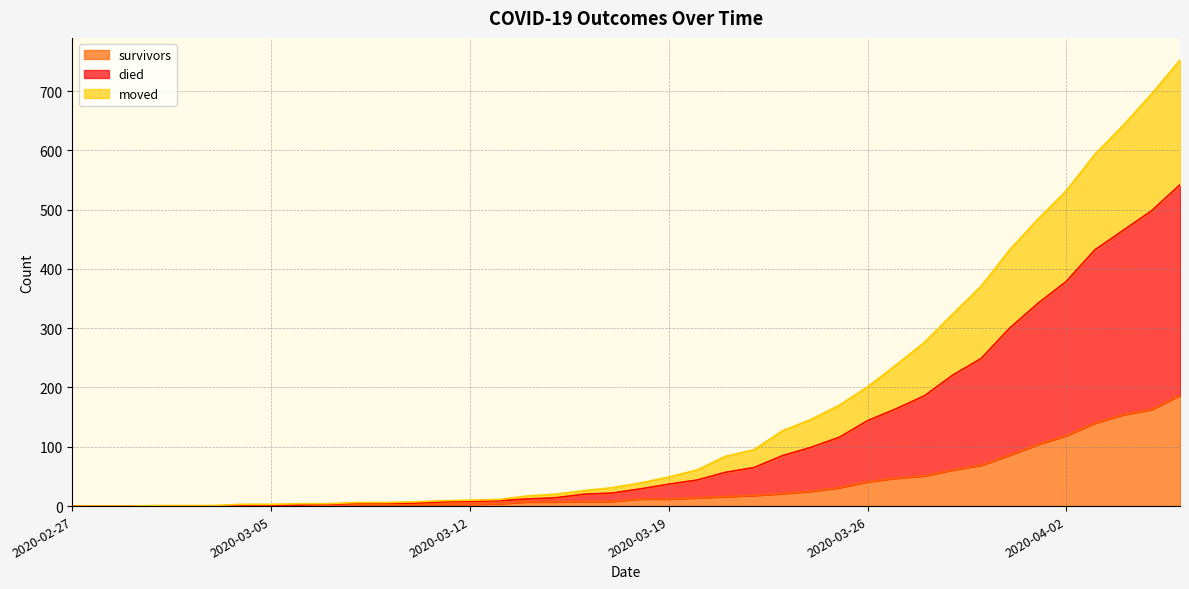

What is the maximum value for survivors?

187